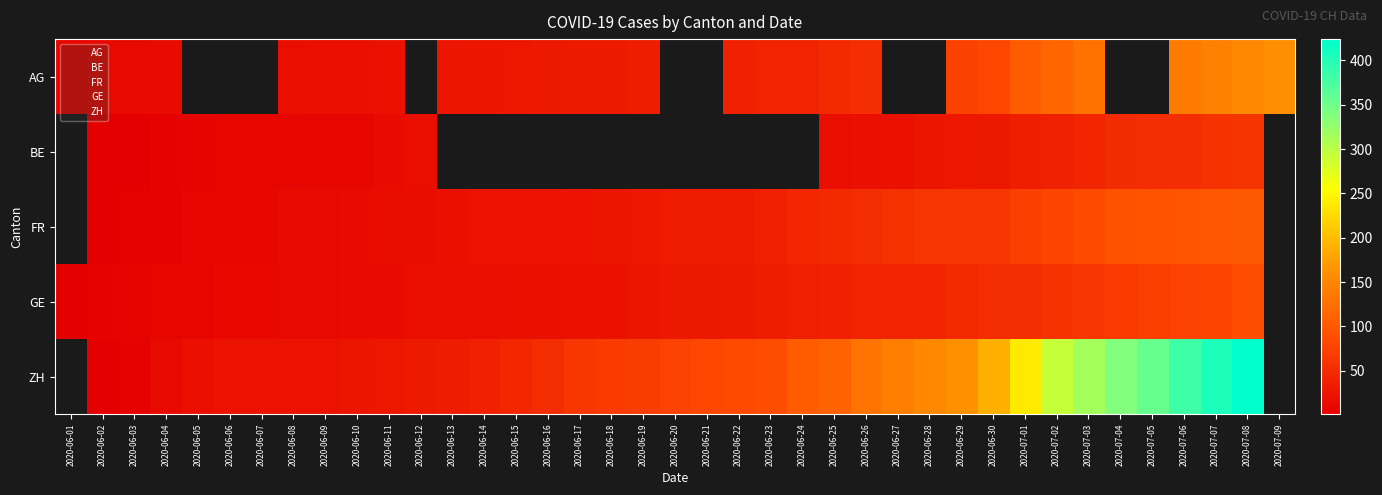

Which has a higher value, 2020-06-14 or 2020-06-13?

2020-06-14